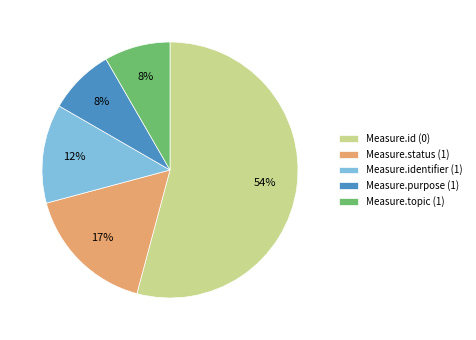

Is it true that Measure.status (1) is 17% of the pie?

True